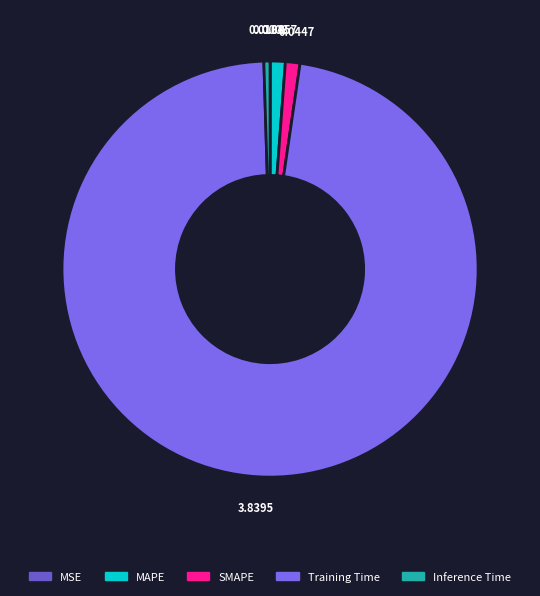

To the nearest percent, what is the combined percentage of MSE and MAPE?

1%